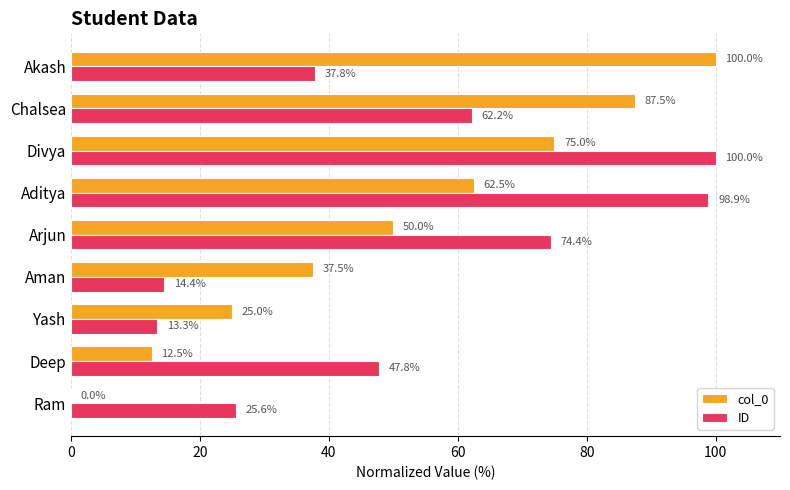

The col_0 series shows 89.8 at Aditya. True or false?

False